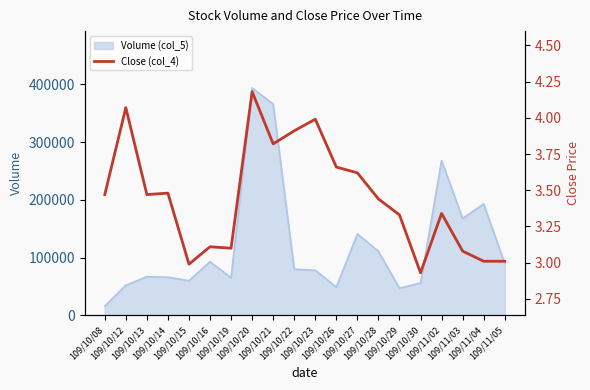

What is the change in value from 109/10/14 to 109/10/23?

+0.5